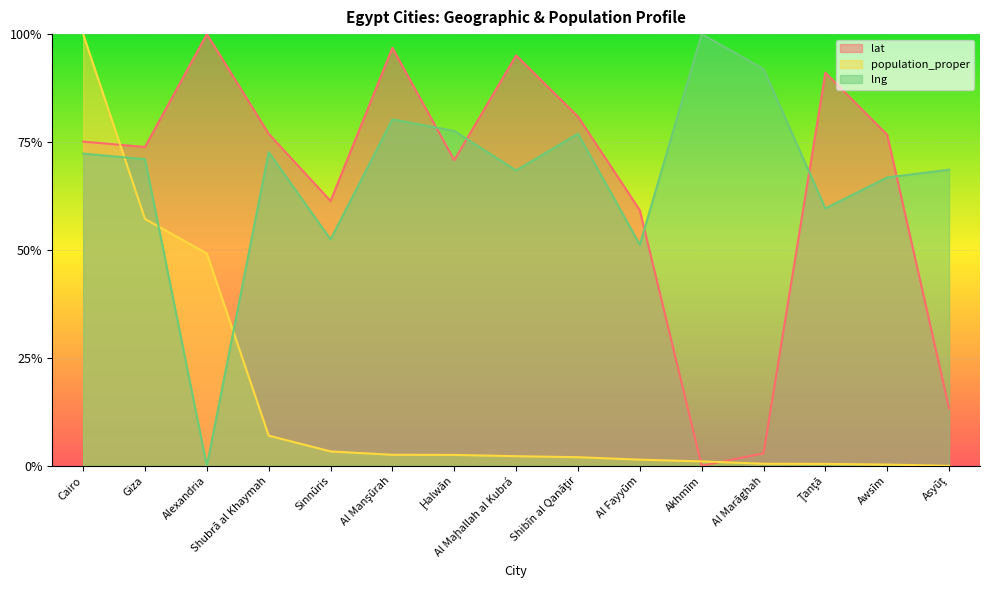

Which has a higher value, Al Maḩallah al Kubrá or Shubrā al Khaymah?

Al Maḩallah al Kubrá